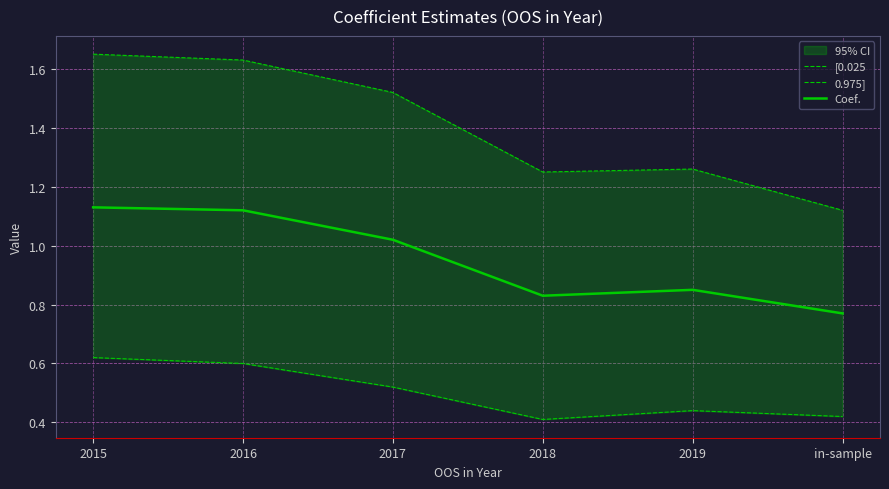

True or false: Coef. and 0.975] intersect in this chart.

False